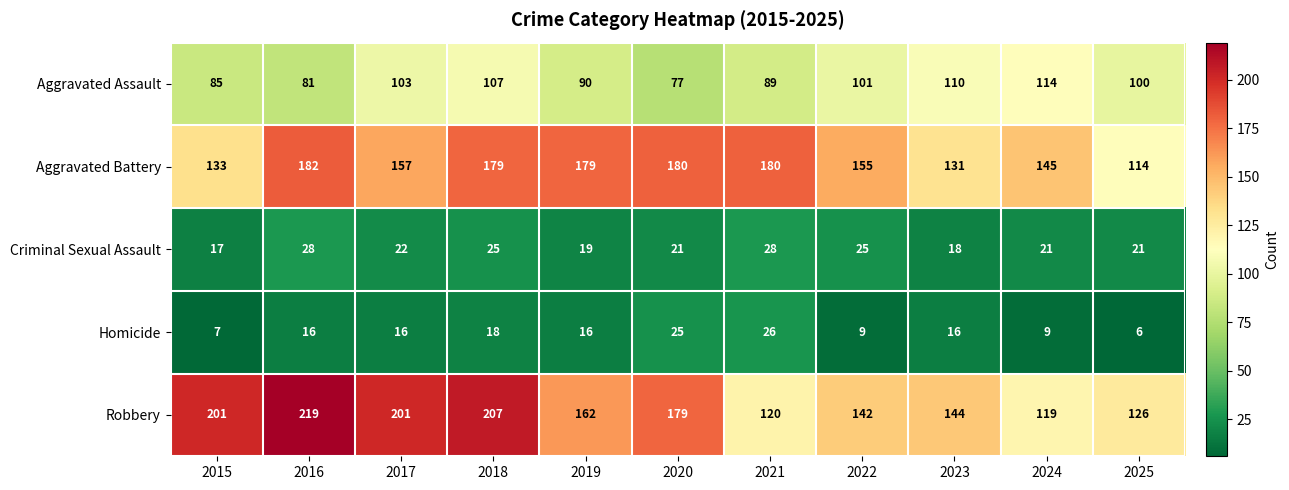

At how many categories does at least one series exceed 27?

11